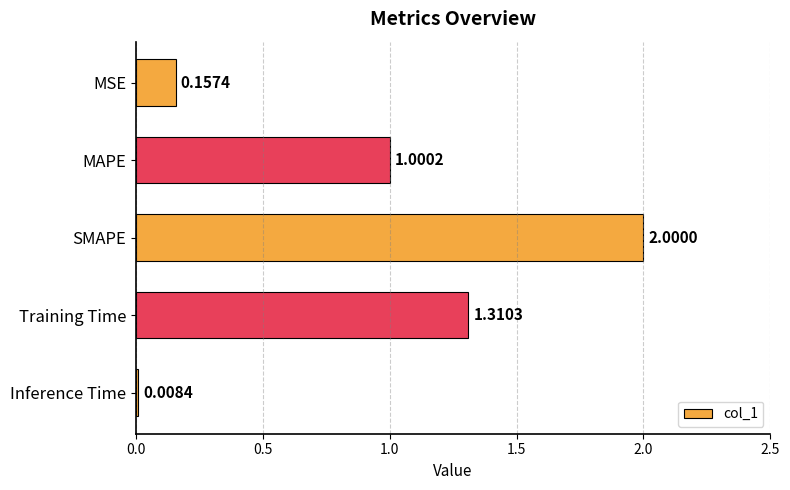

List the labels in order of value, smallest first.

Inference Time, MSE, MAPE, Training Time, SMAPE